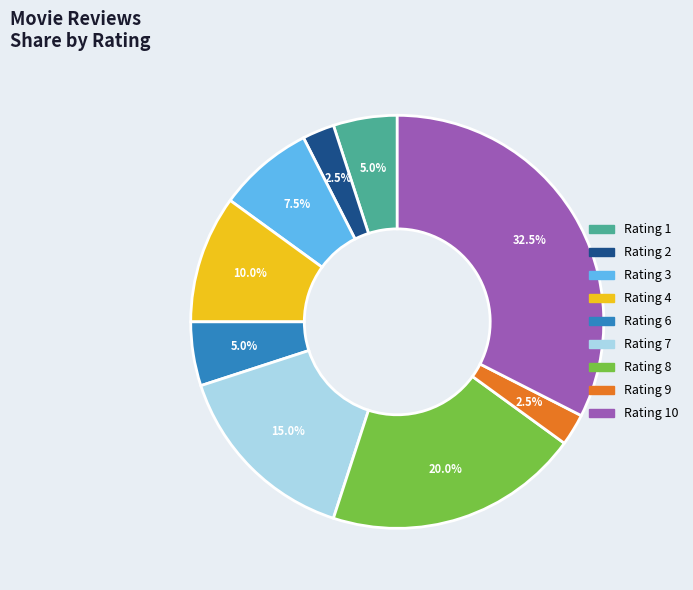

Is there a majority slice in this chart?

No